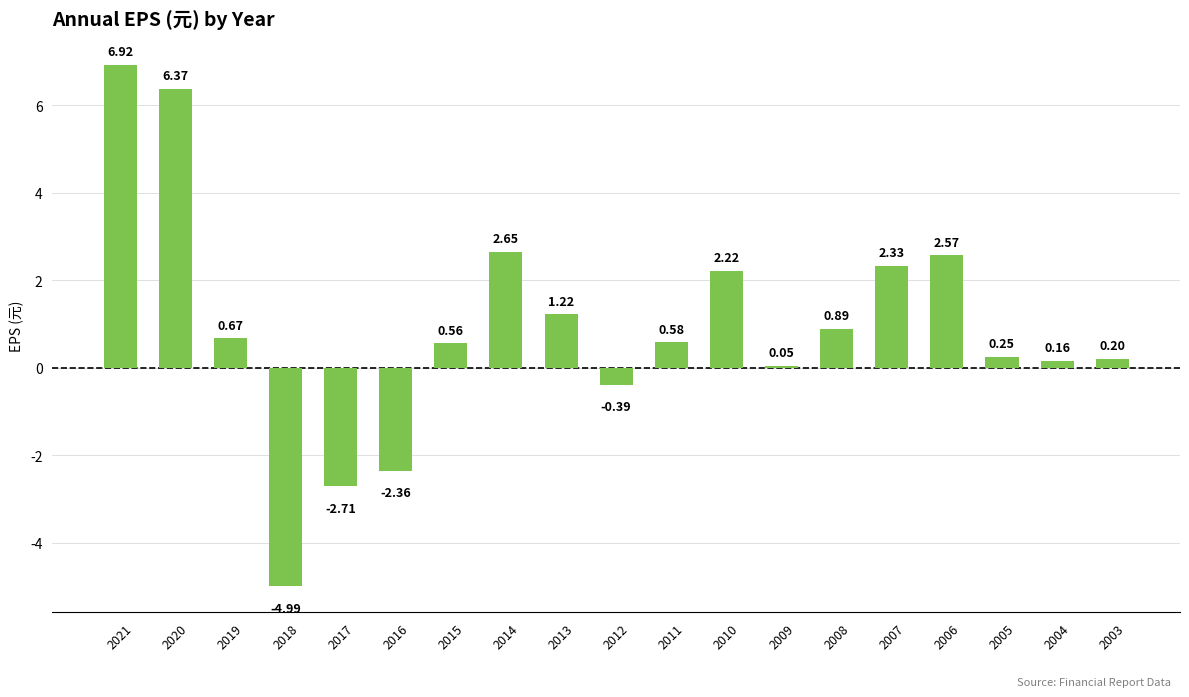

What is the greatest value displayed?

6.9